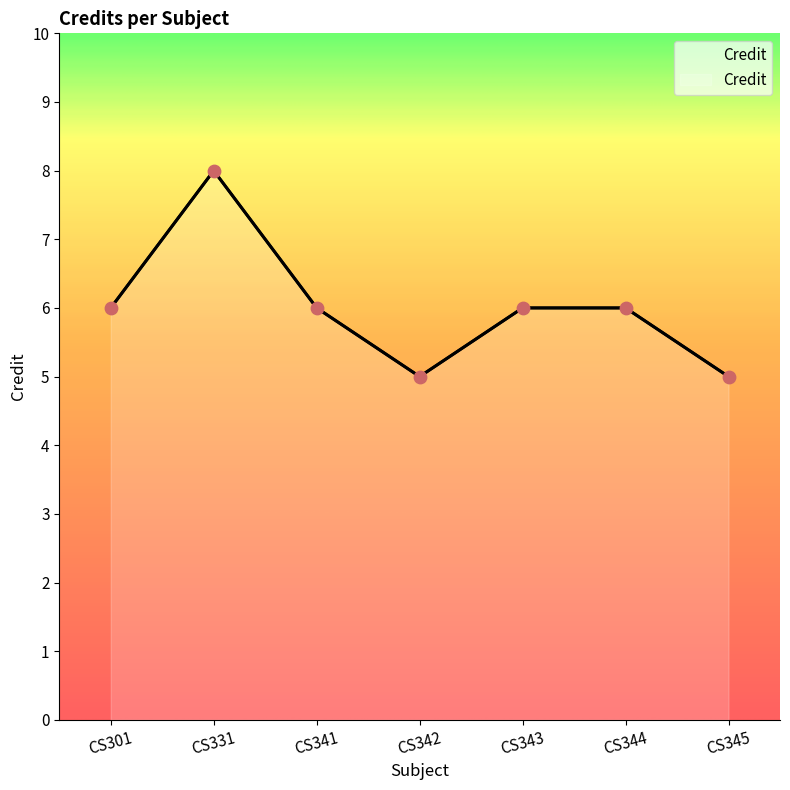

Approximately how many times larger is the value at CS344 compared to CS341?

1.0